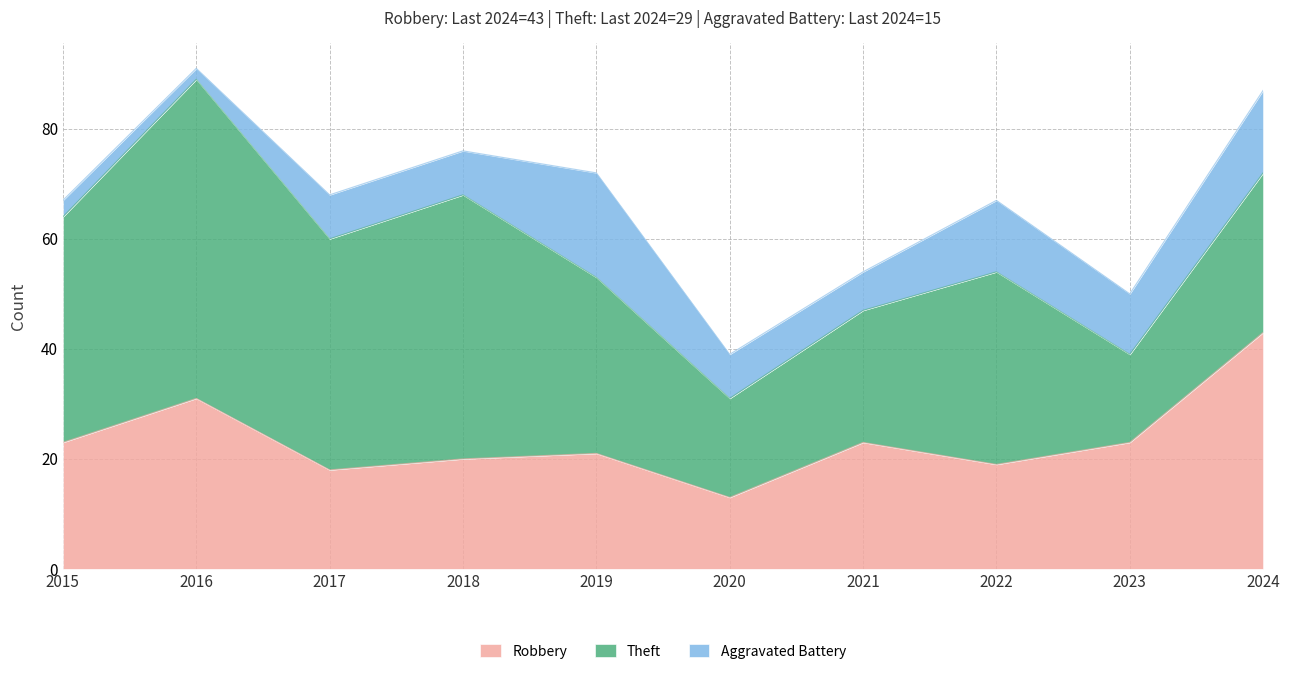

Is it true that Theft equals 12 at 2018?

False